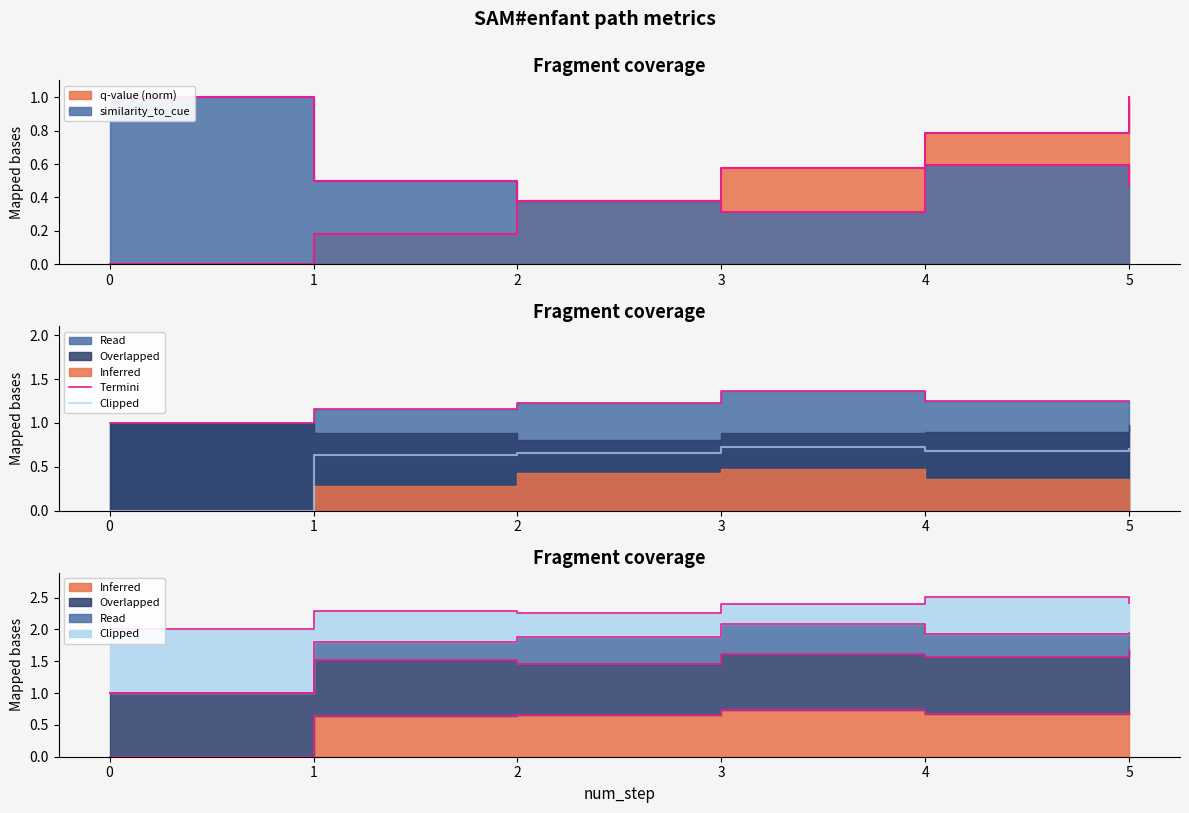

Does the chart have visible grid lines?

No